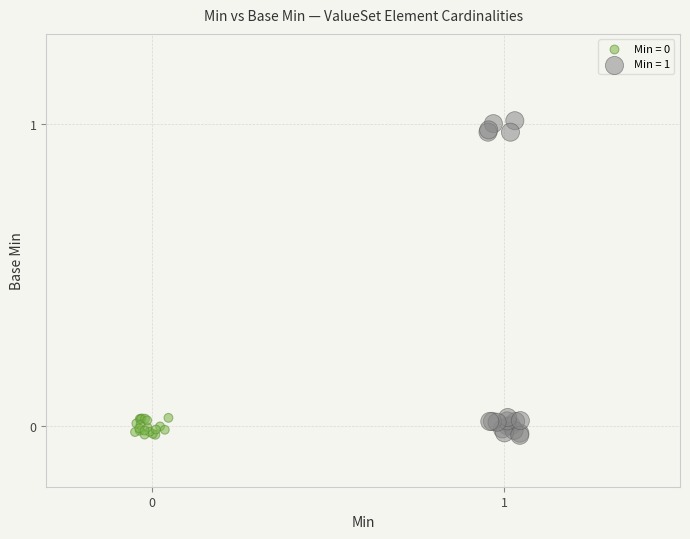

Which series has the widest spread of Y values?

Min = 1